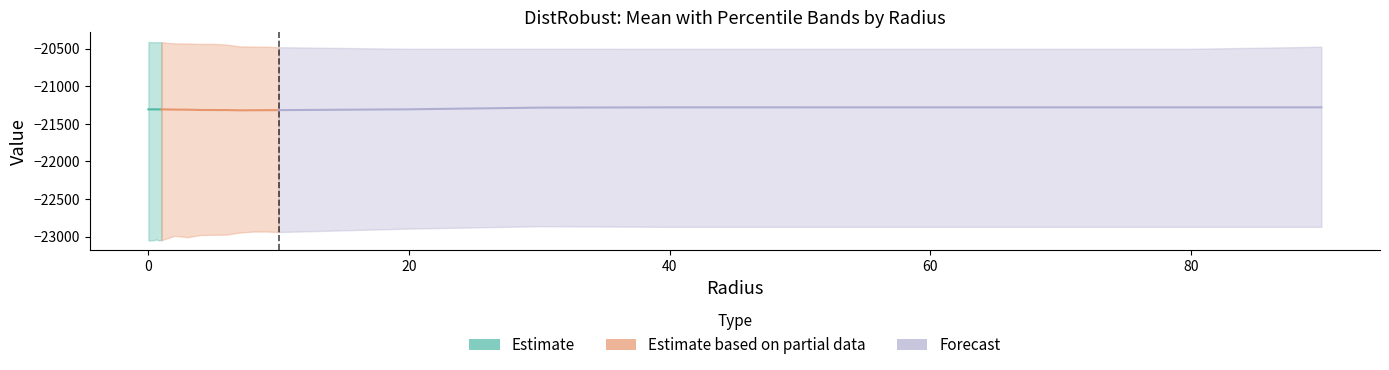

At which category does the chart reach its minimum across all series?

0.1